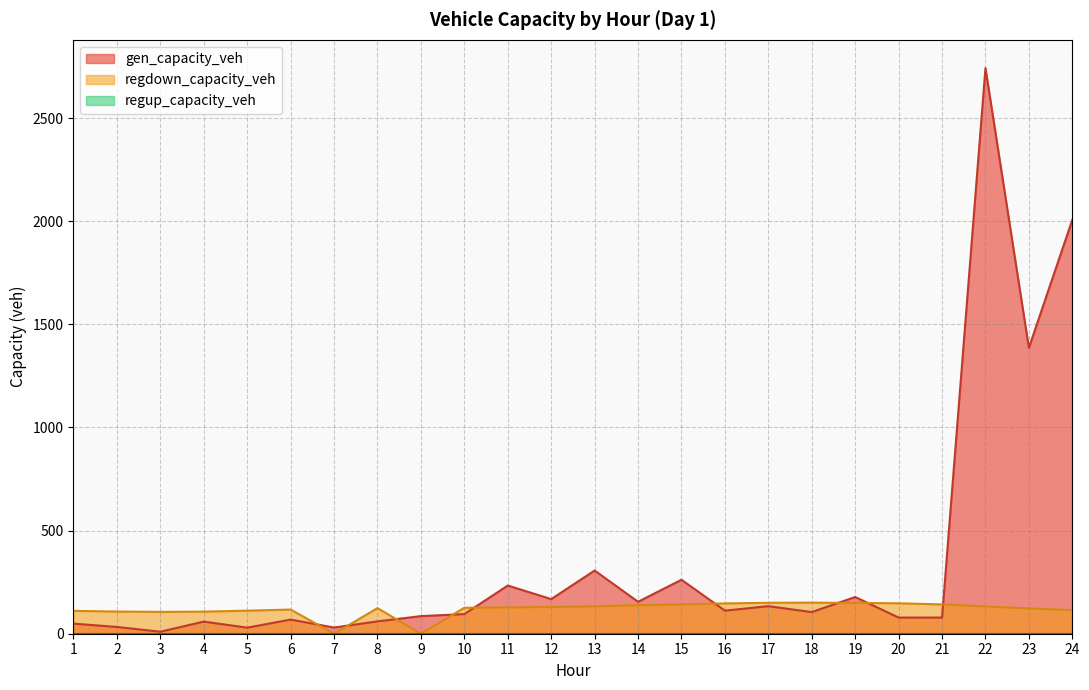

How many distinct data groups are displayed?

3